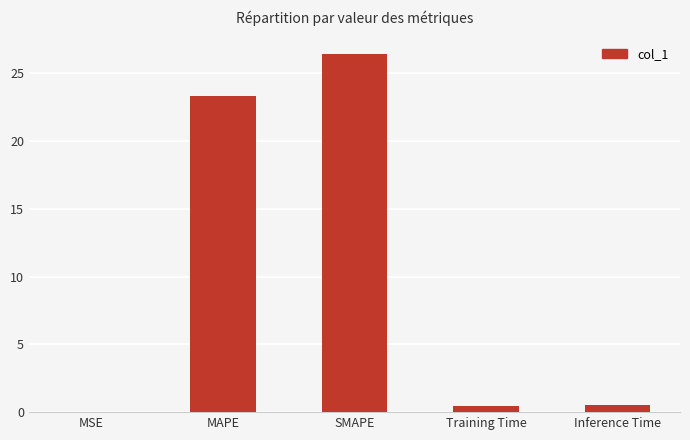

Where is the data nearest to the value 13?

MAPE